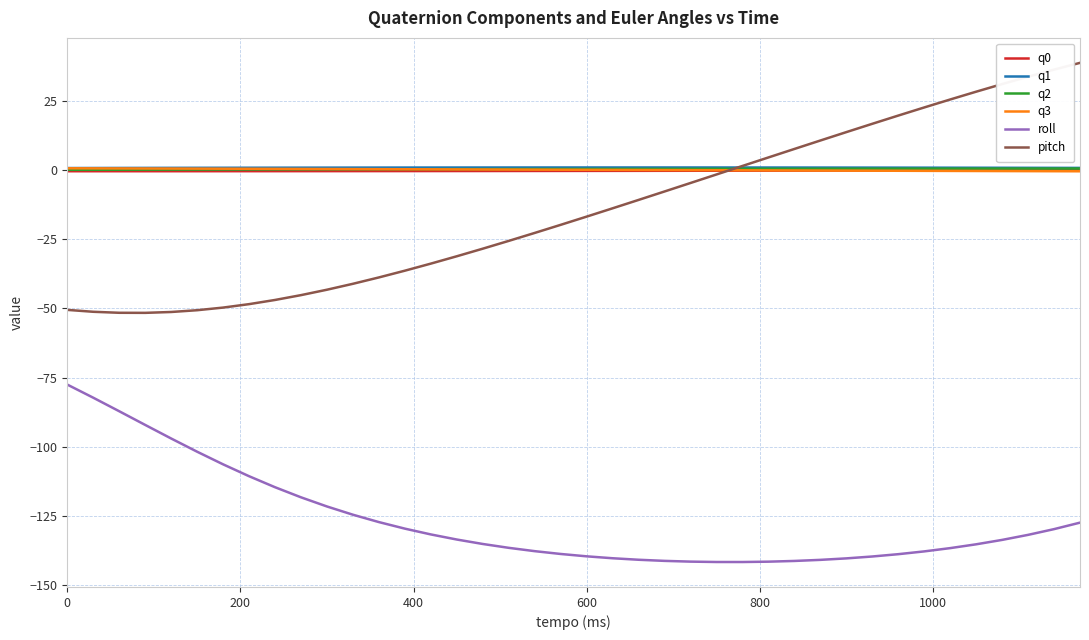

Which series has the largest range (max minus min)?

pitch